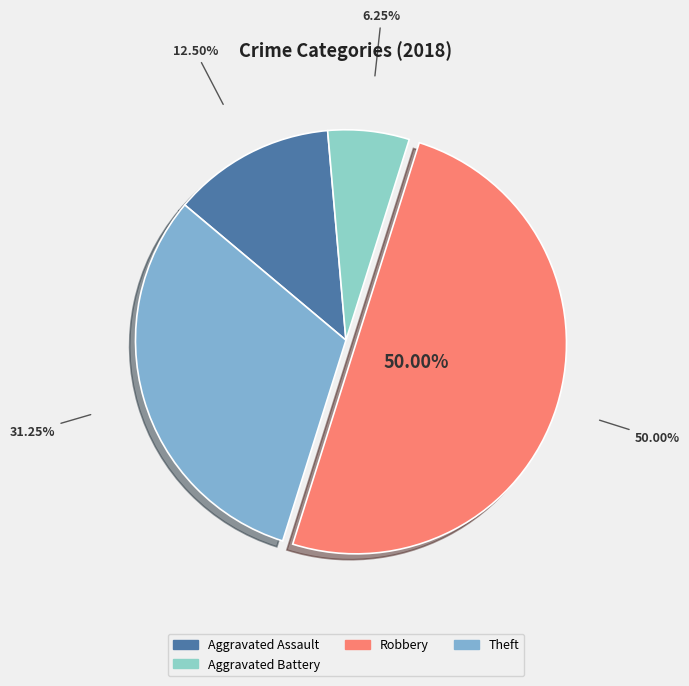

To the nearest percent, what percentage of the pie is Aggravated Assault?

12%